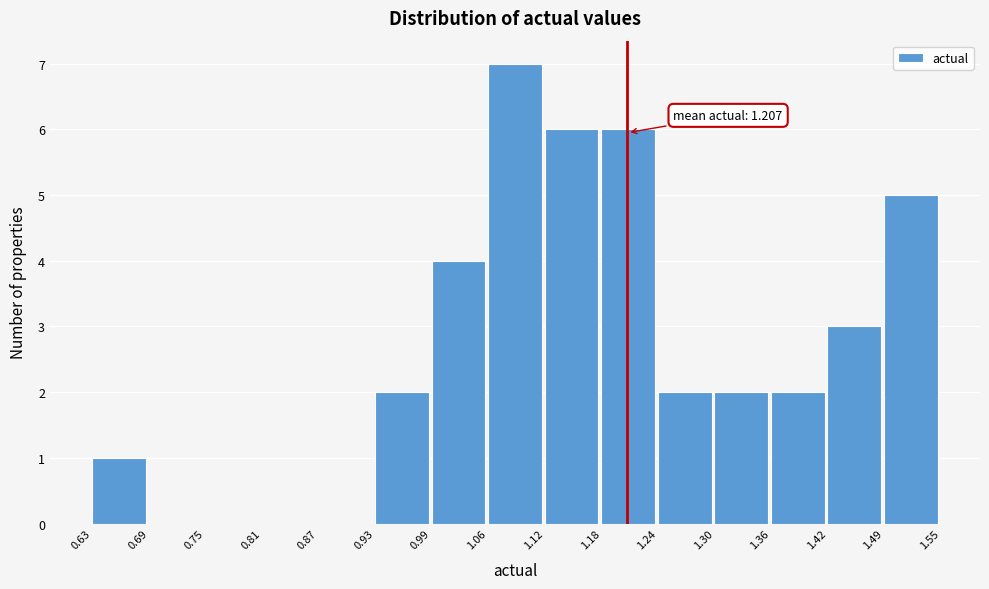

Over which range of the x-axis is the bar tallest?

1.06 to 1.12